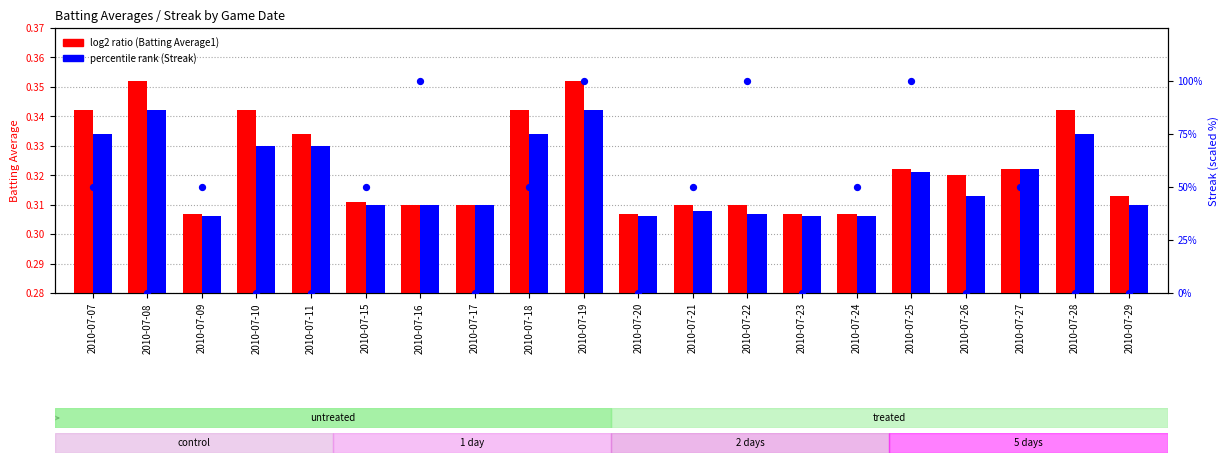

Which series has the largest Y range (max minus min)?

Streak (scaled %)